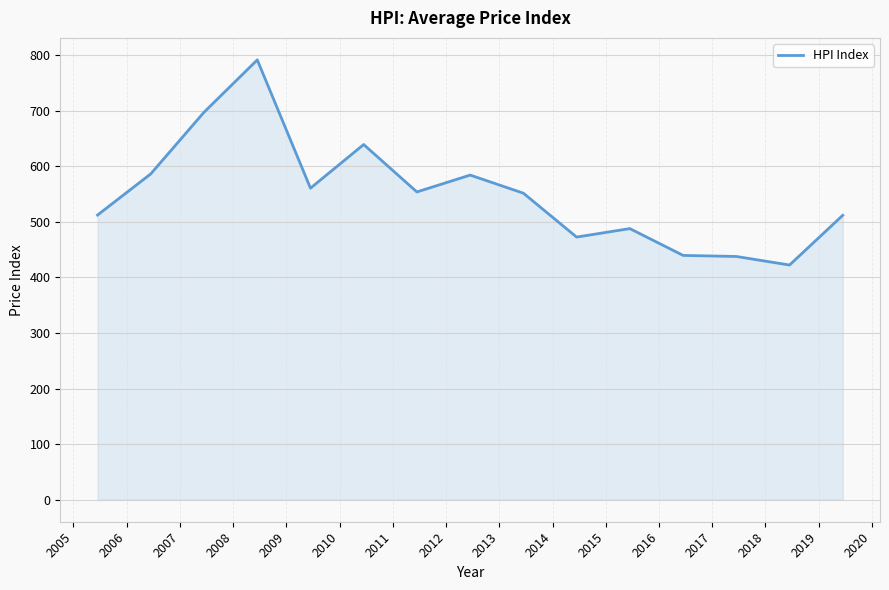

What is the maximum value shown in the chart?

791.3